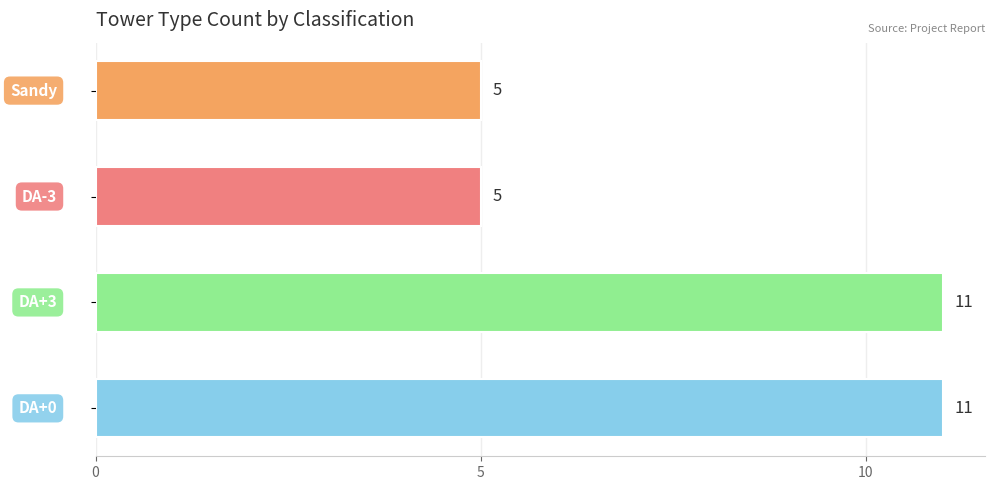

What is the greatest value displayed?

11